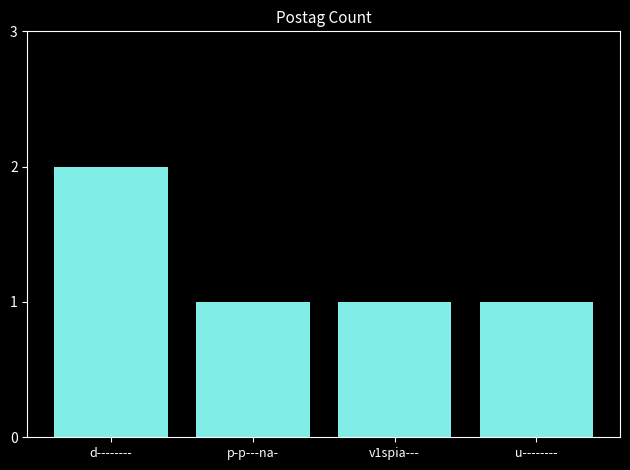

What is the value of the 3rd bar from the left?

1